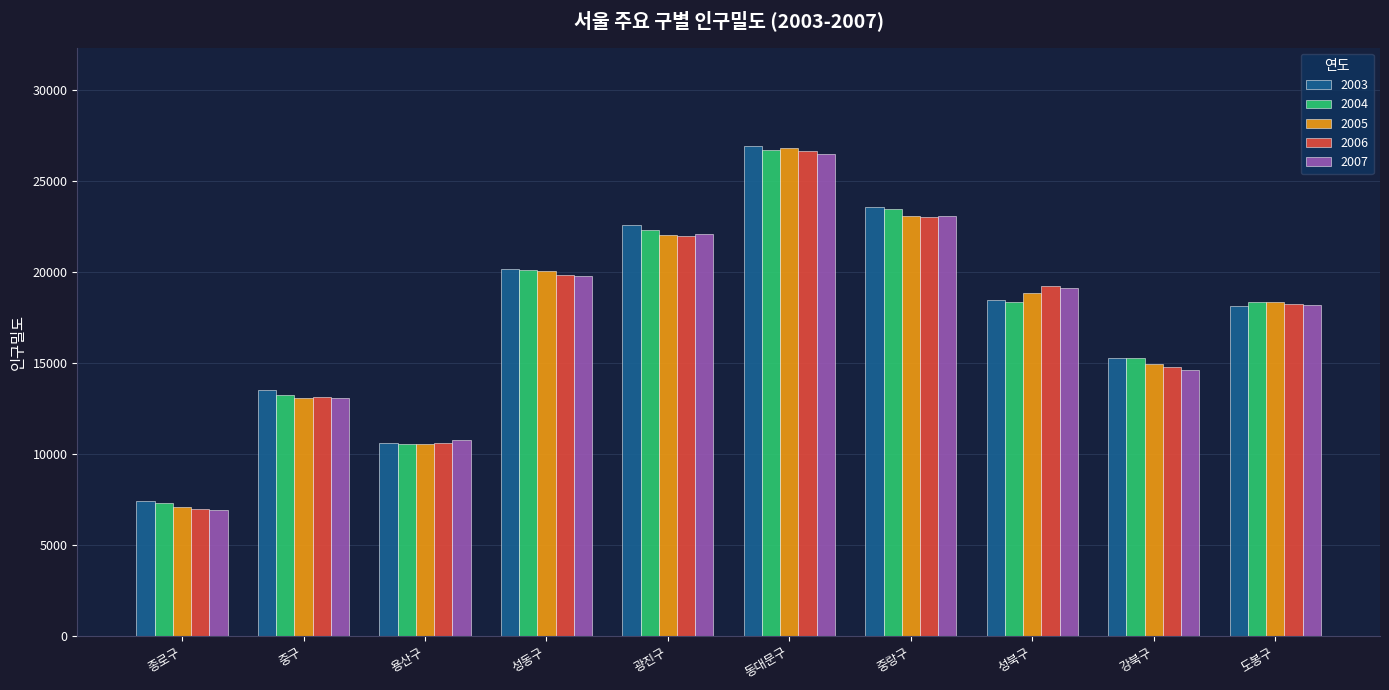

At which category is the sum across all series the highest?

동대문구